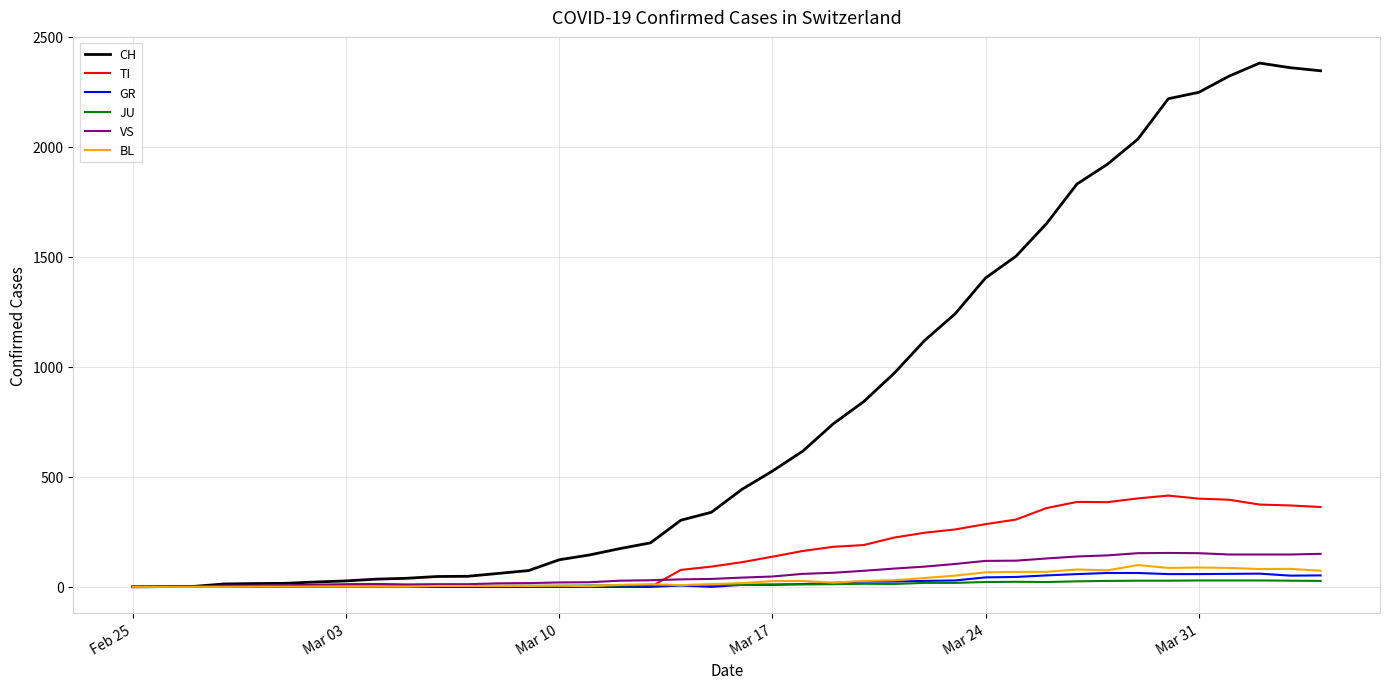

What is the highest value of the VS series?

154